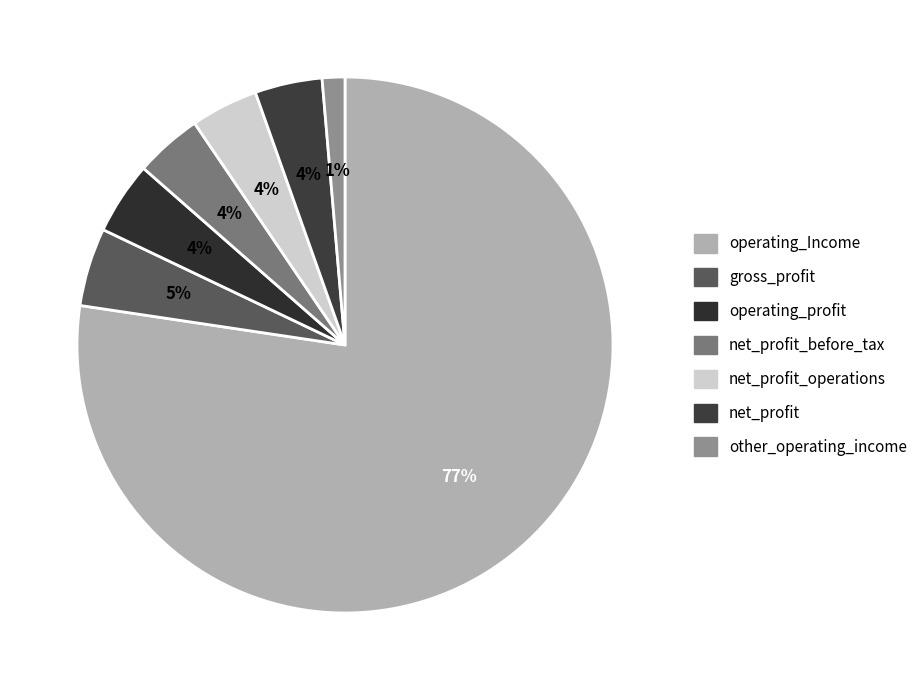

Does any single category account for the majority?

Yes